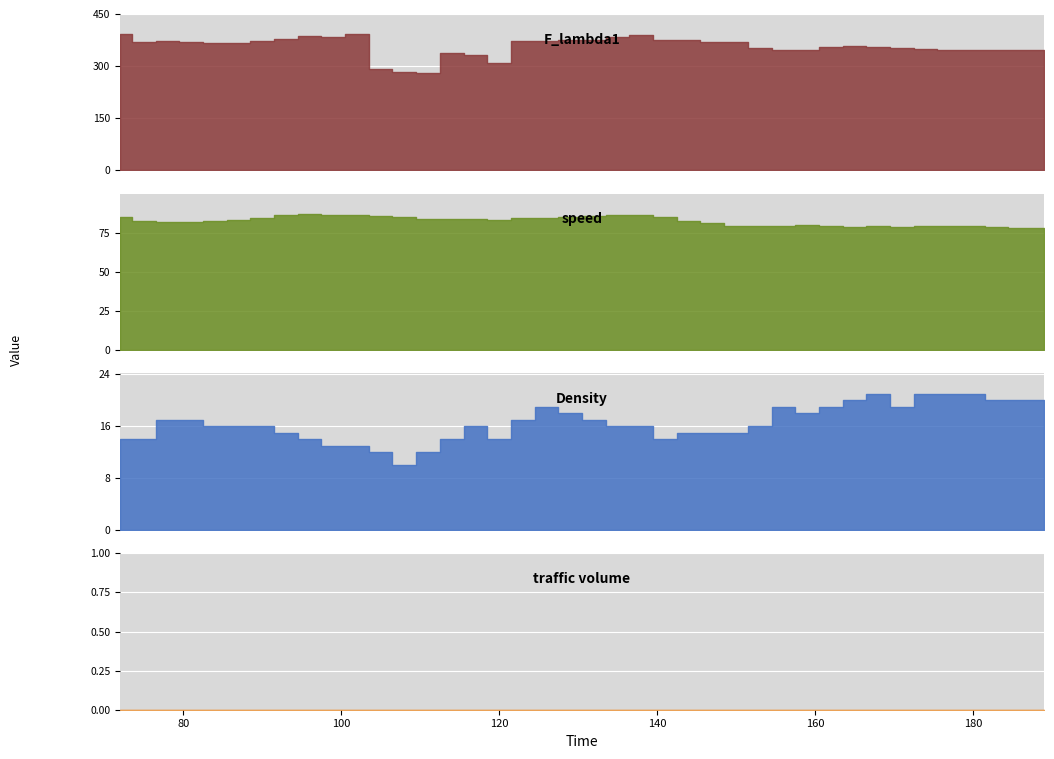

Is the value of F_lambda1 at 114 greater than the value of traffic volume at 72?

Yes